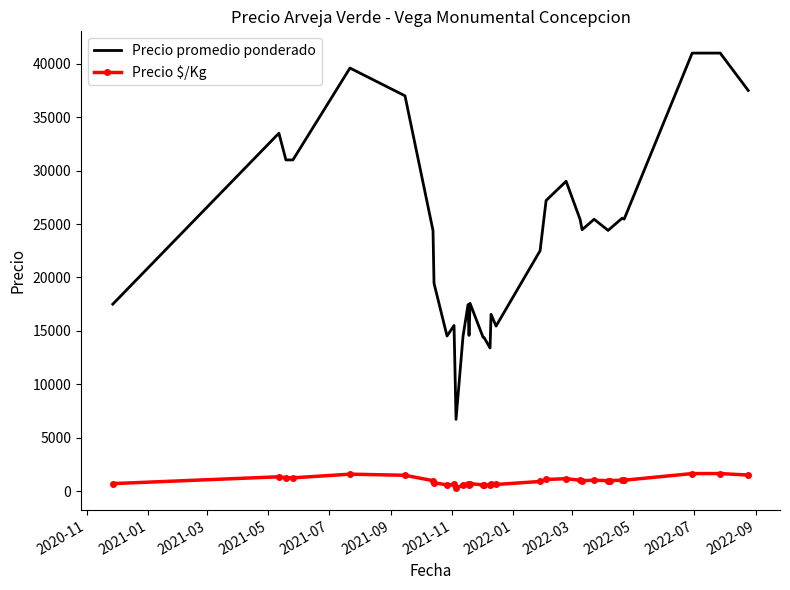

True or false: Precio $/Kg has more than 2 interior local peaks.

True